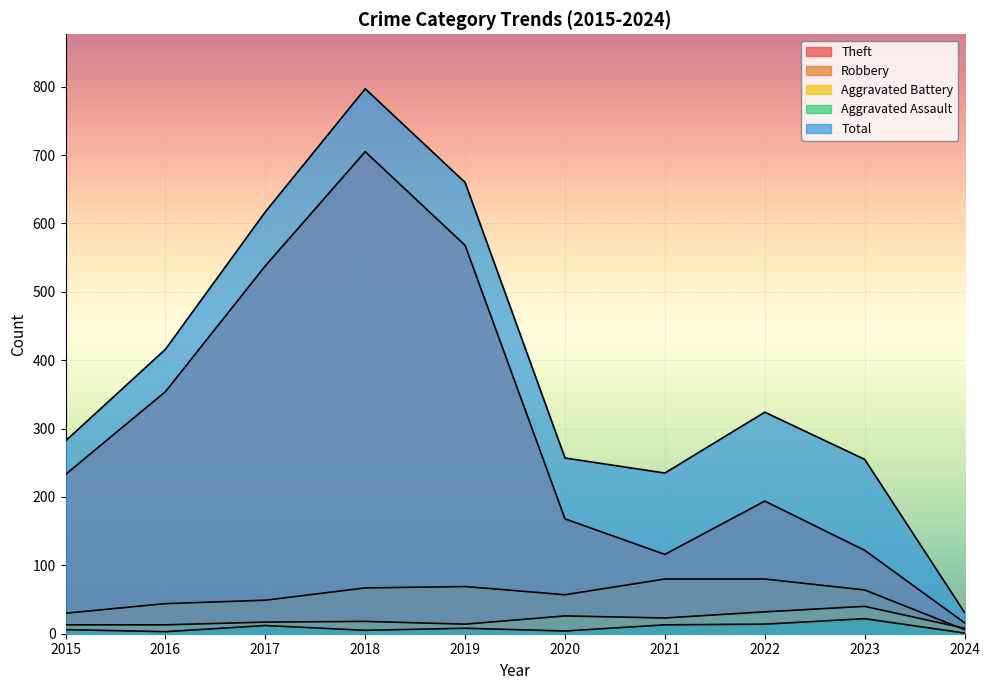

True or false: Aggravated Assault and Aggravated Battery intersect in this chart.

False